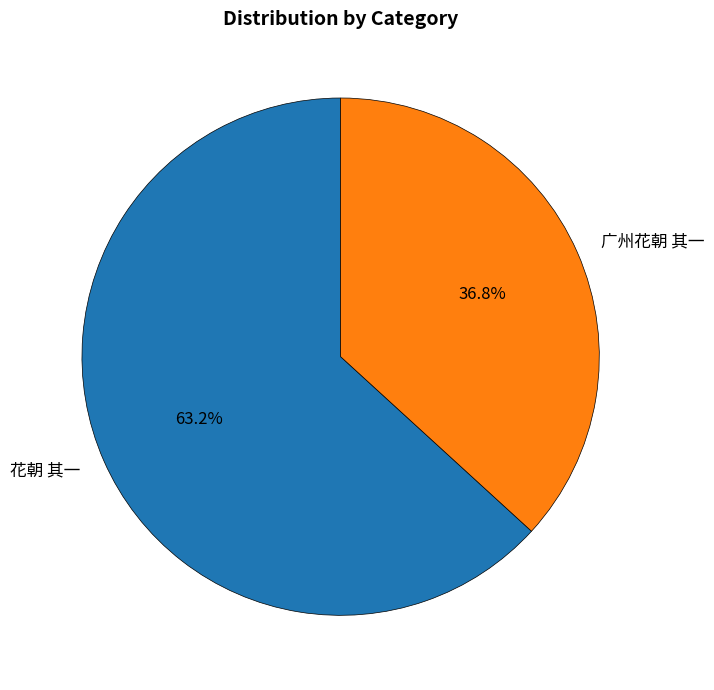

Which has a higher value, 花朝 其一 or 广州花朝 其一?

花朝 其一